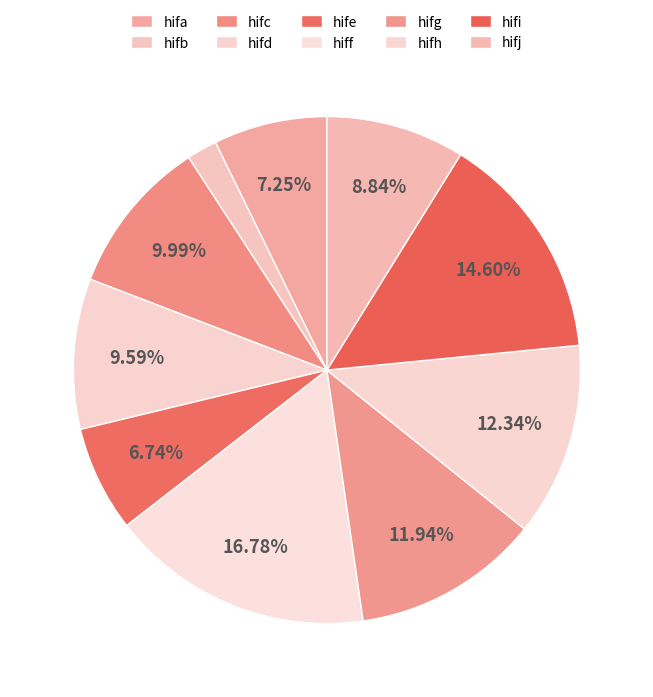

Do hifj and hifb together represent more than half of the pie?

No